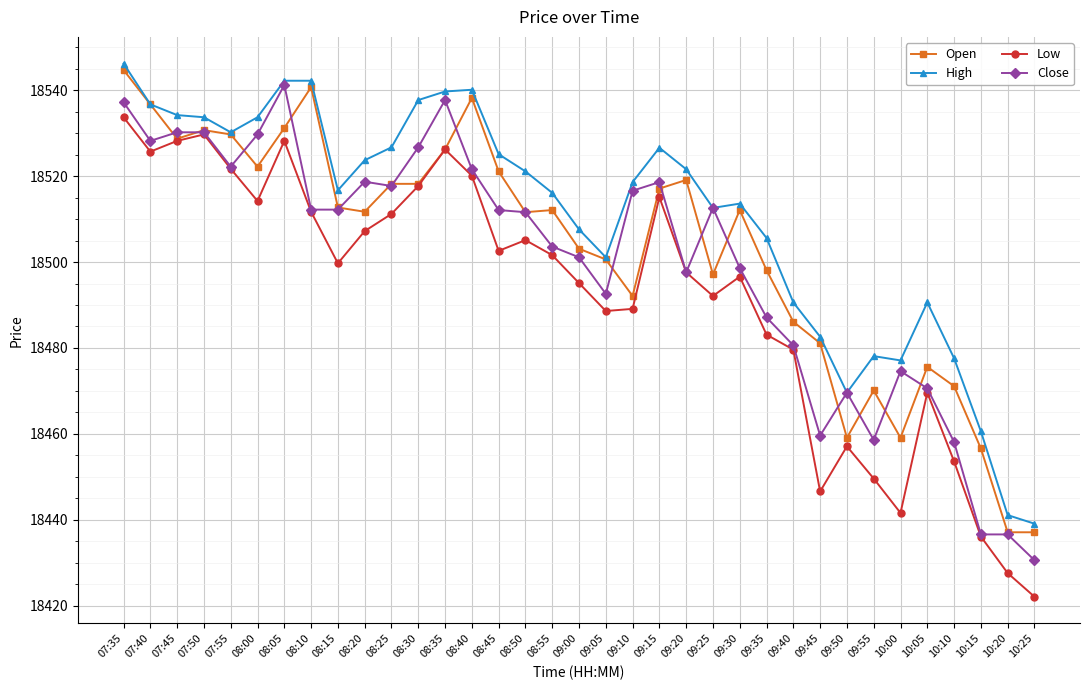

True or false: Close has more than 2 interior local peaks.

True